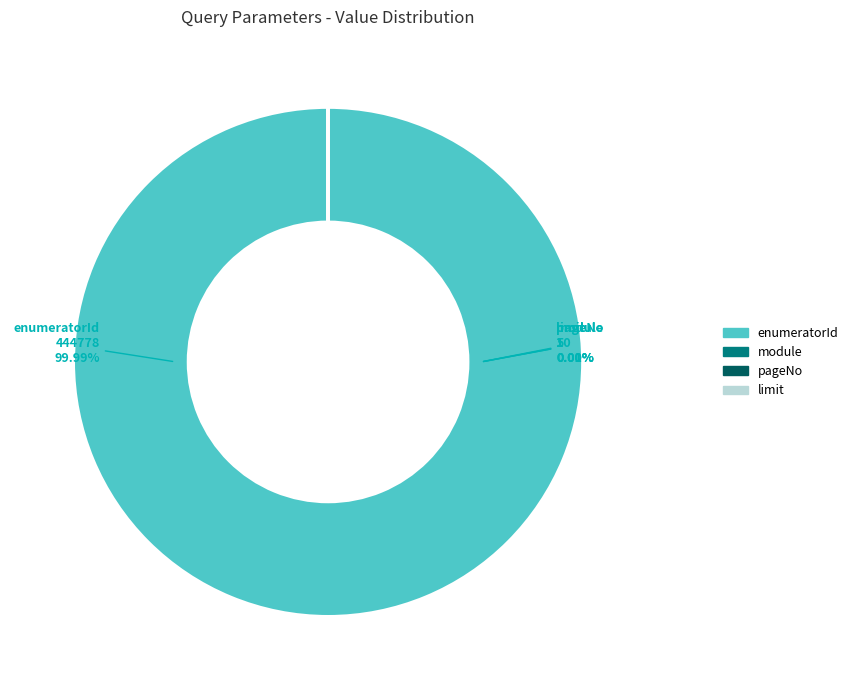

Is there any slice that represents more than half of the pie?

Yes